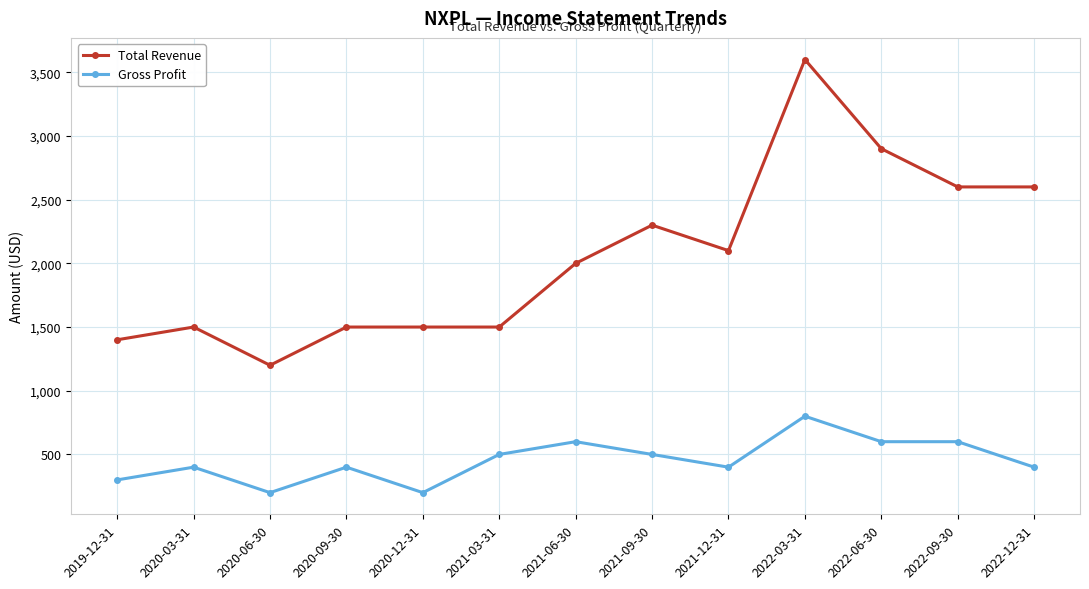

At which label is Total Revenue closest to 2400?

2021-09-30